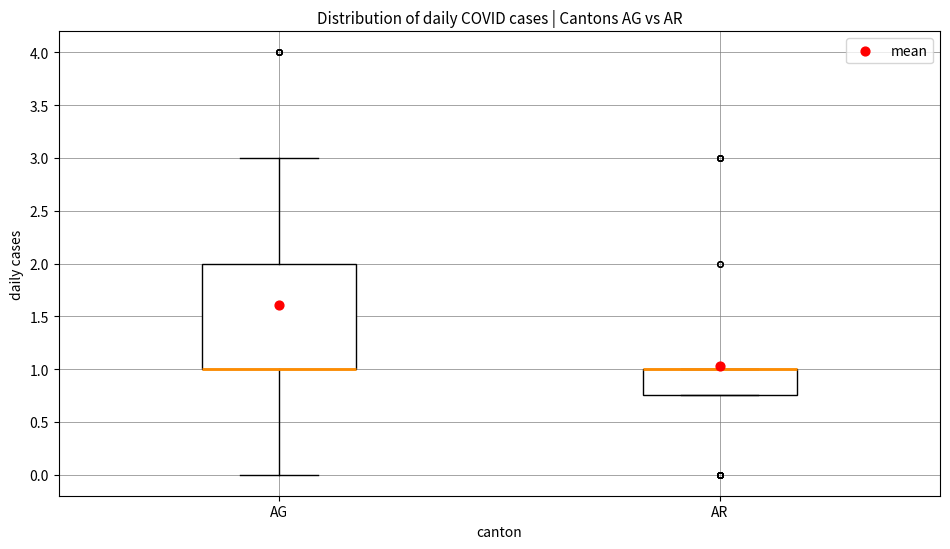

Where is the upper edge of the box for AG on the y-axis? The values are not printed on the chart, so give them approximately, as read against the axis.

2.00